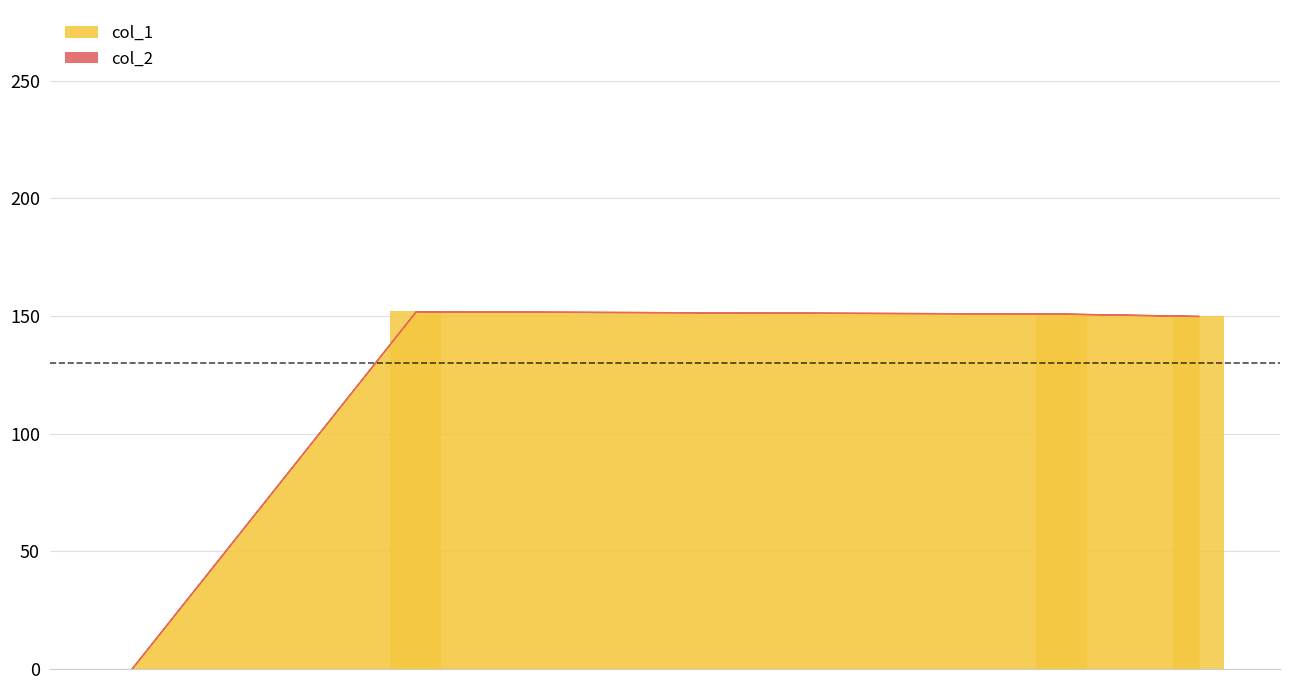

Count the number of data series in this chart.

1